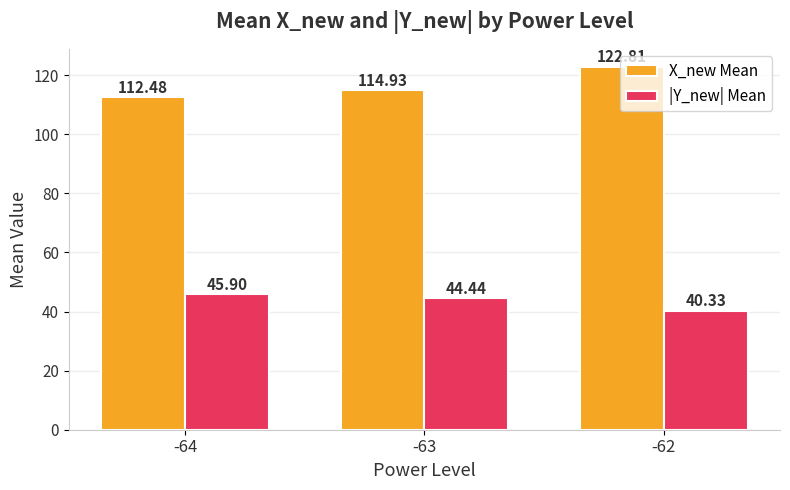

How many categories are shown in the chart?

3